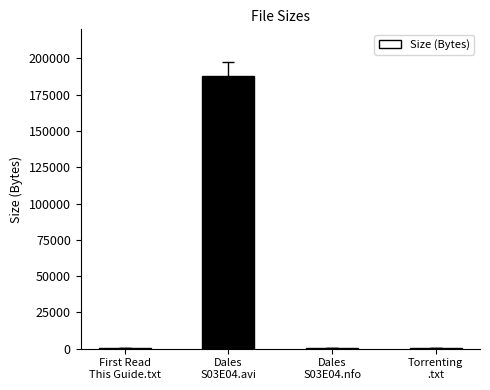

What is the sum of all values?

188948